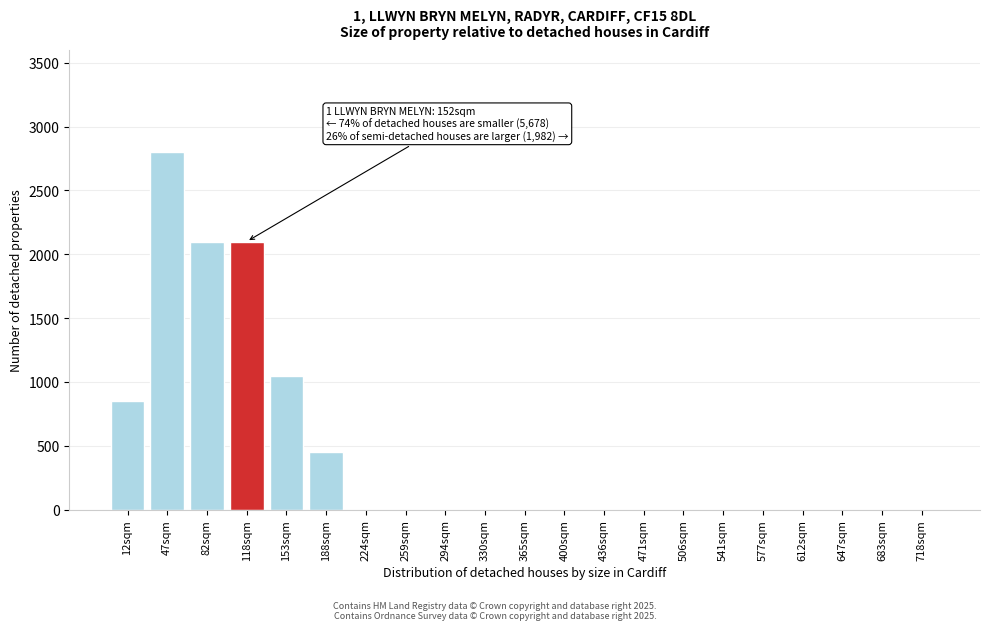

Reading left to right, extract all data points from this chart.

12sqm=850	47sqm=2800	82sqm=2100	118sqm=2100	153sqm=1050	188sqm=450	224sqm=0	259sqm=0	294sqm=0	330sqm=0	365sqm=0	400sqm=0	436sqm=0	471sqm=0	506sqm=0	541sqm=0	577sqm=0	612sqm=0	647sqm=0	683sqm=0	718sqm=0